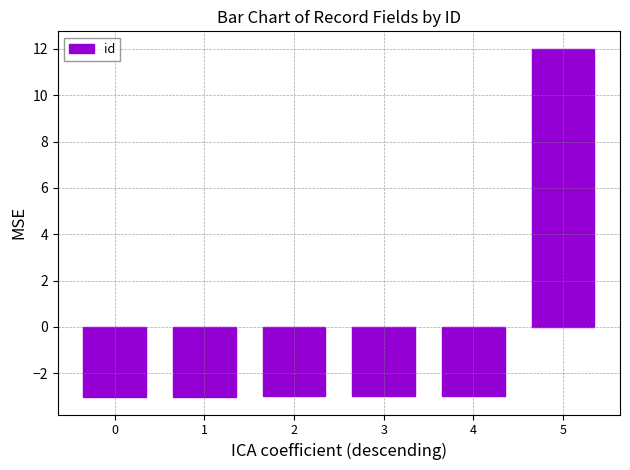

The chart shows a value of -3.0 at 1. True or false?

True